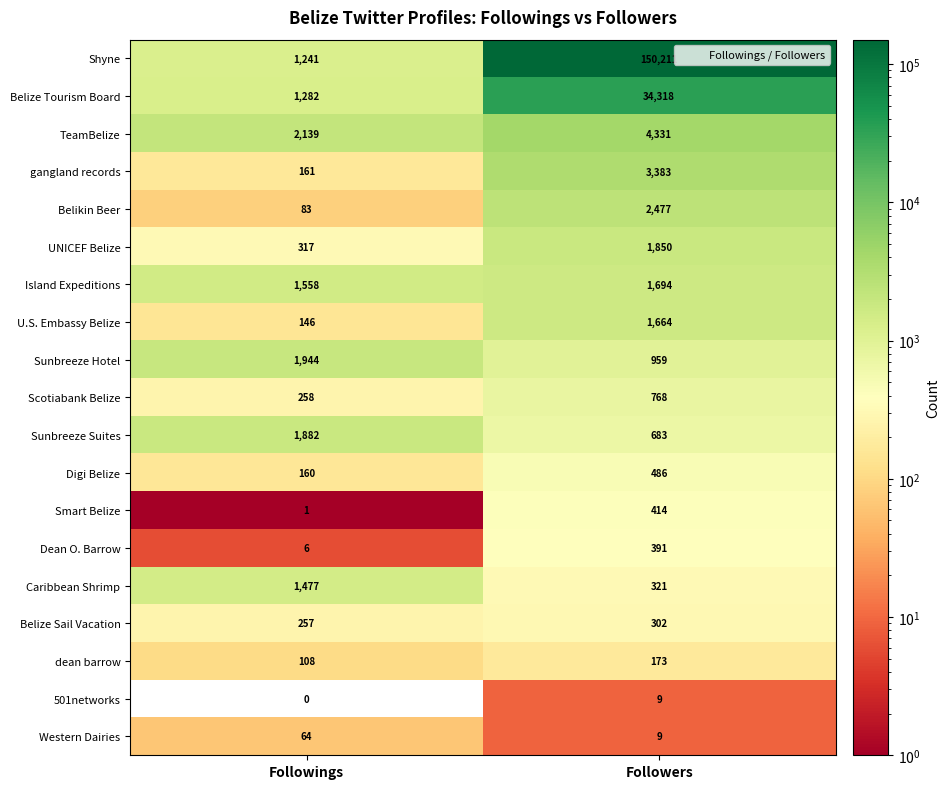

Count the number of data series in this chart.

19